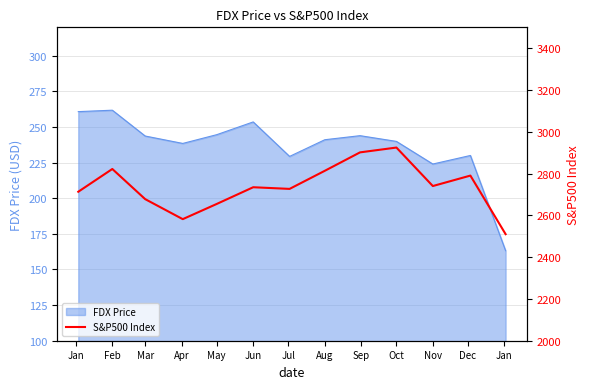

True or false: FDX Price has a value of 253.6 at Jun.

True